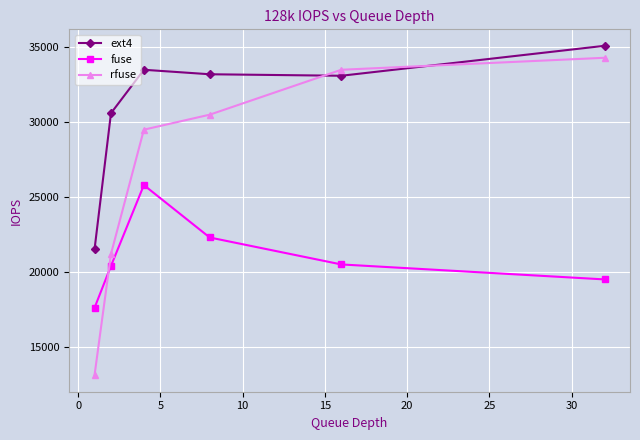

What is the sum of all fuse values?

126100